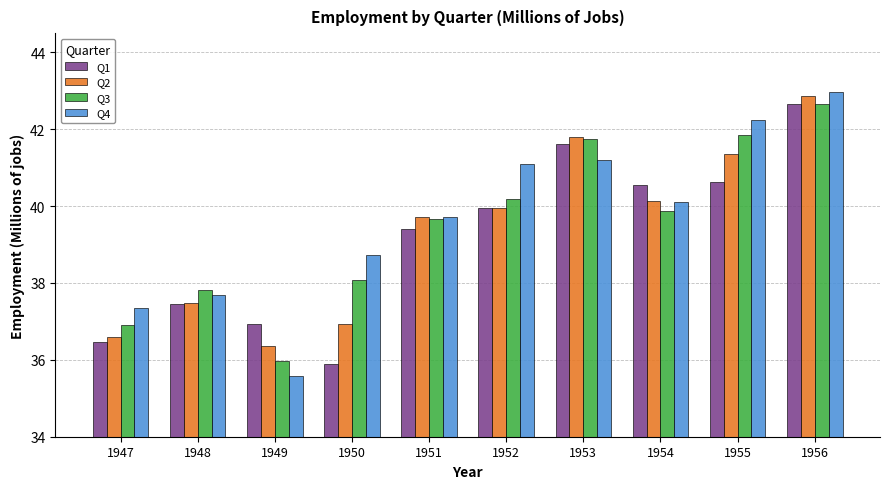

Is it true that Q4 equals 37.4 at 1947?

True